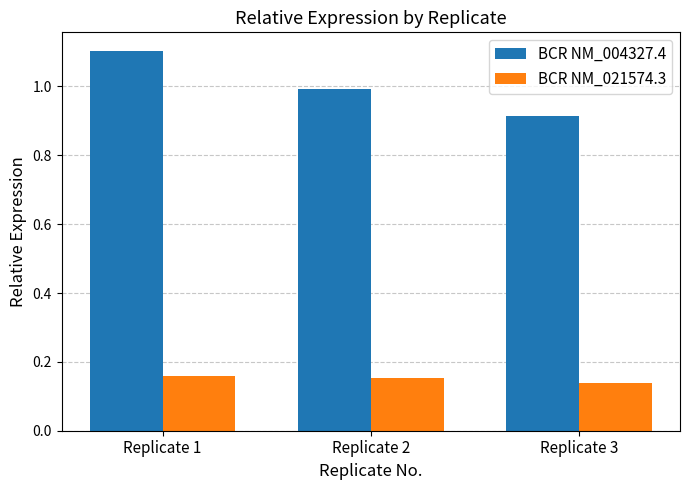

At which label is BCR NM_021574.3 closest to 0?

Replicate 3